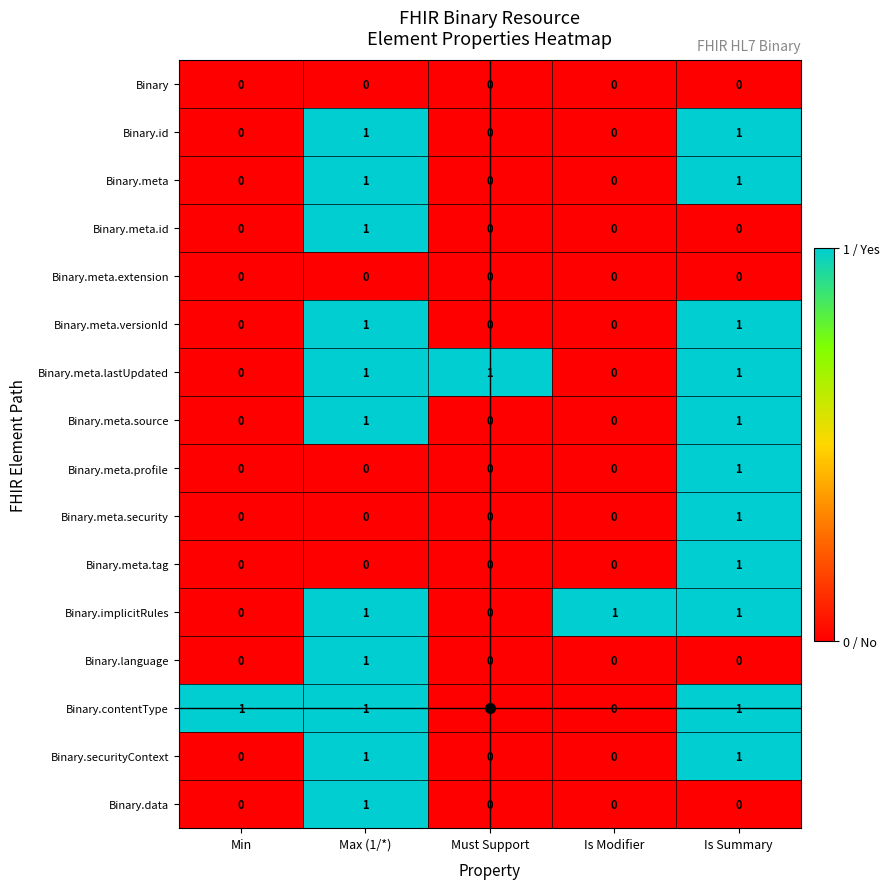

At which label does Binary.meta.security reach its peak?

Is Summary